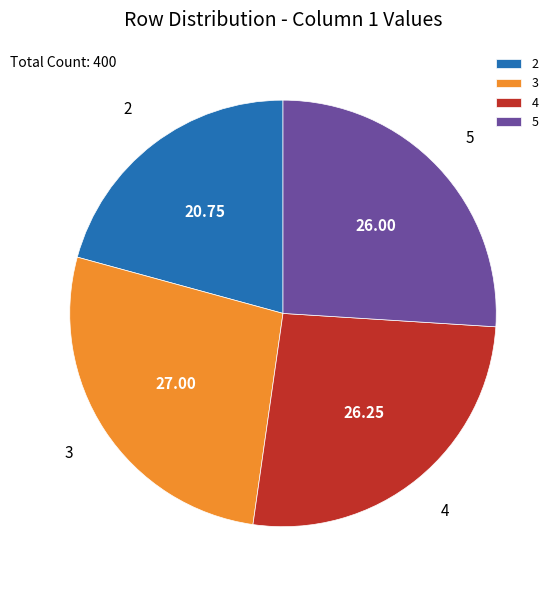

Is the sum of 2 and 4 greater than half?

No